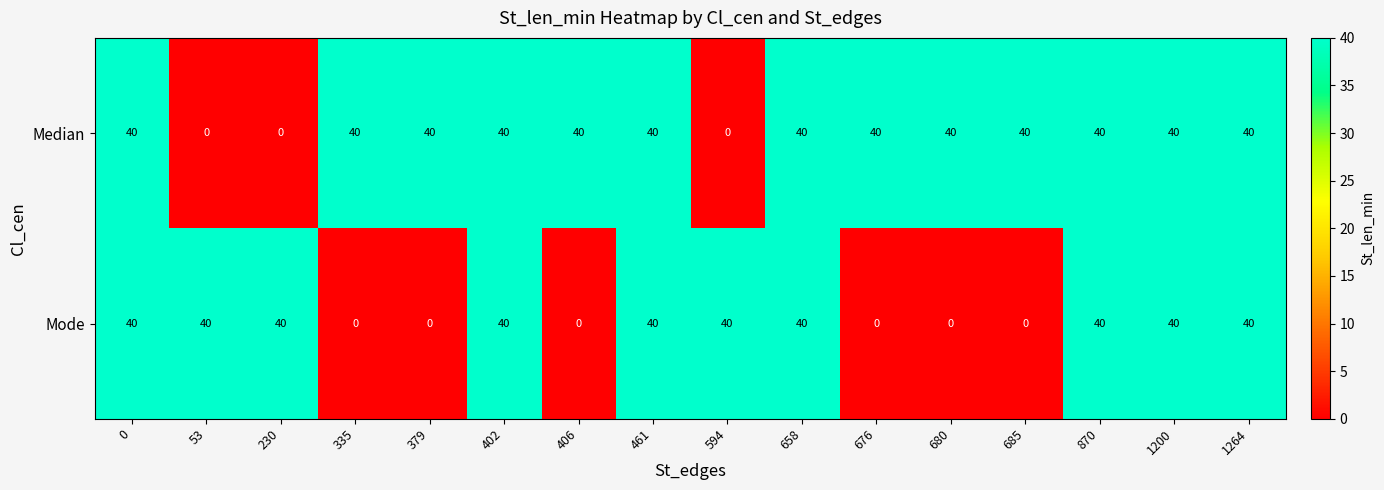

Is it true that Mode equals 54 at 870?

False